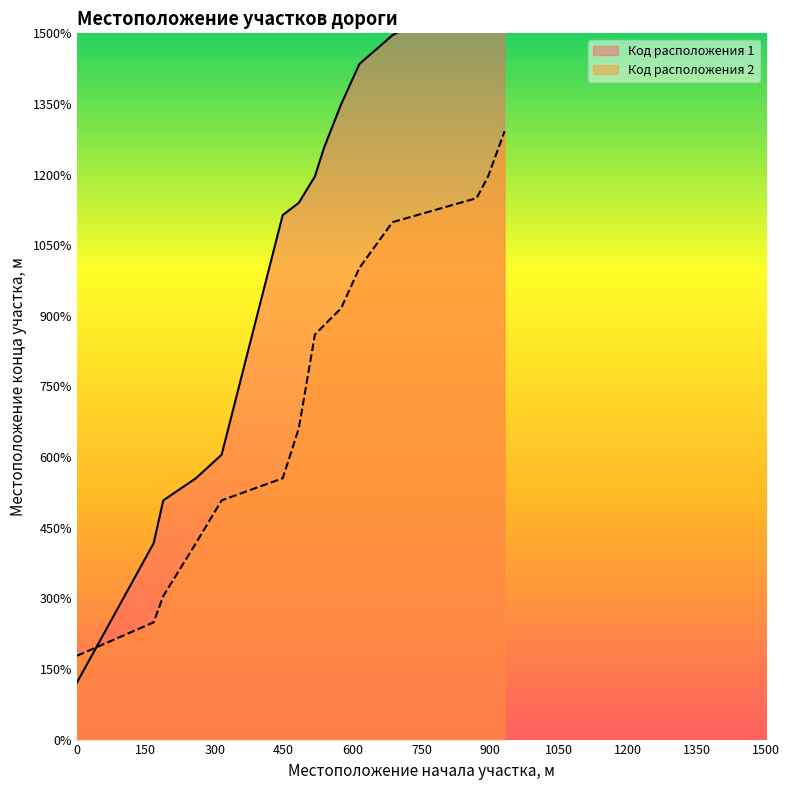

True or false: Код расположения 1 has a value of 1720 at 895.

True